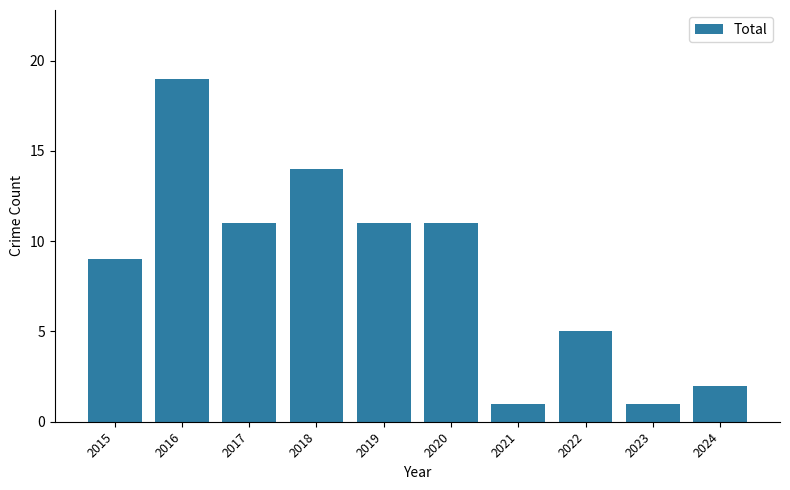

Where does the data first go above 11?

2016